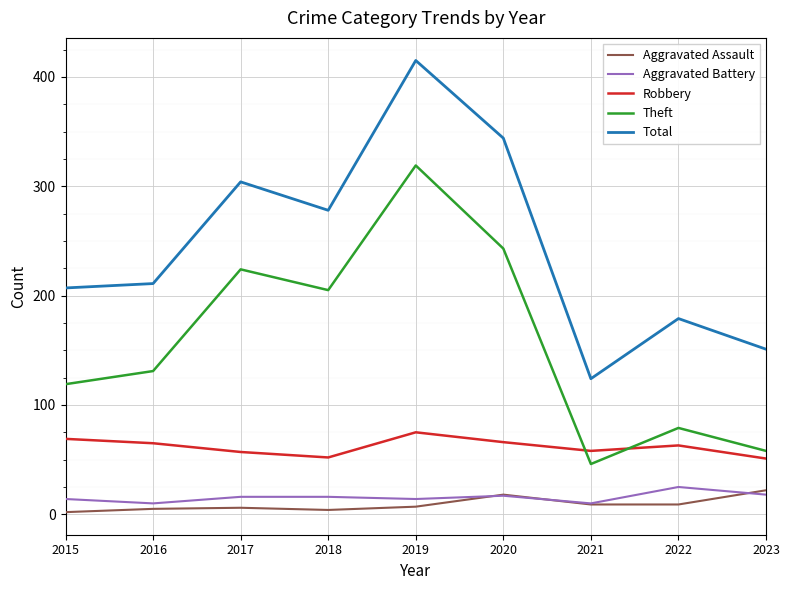

Which series changed the most between 2020 and 2023?

Total